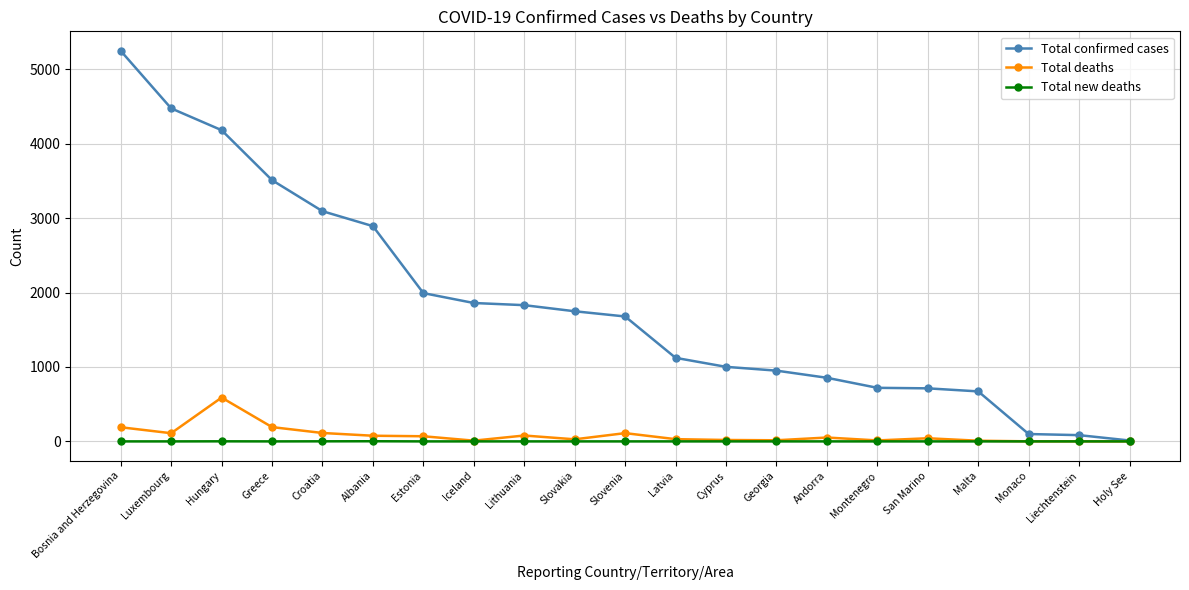

True or false: Total new deaths has more than 0 interior local peaks.

True